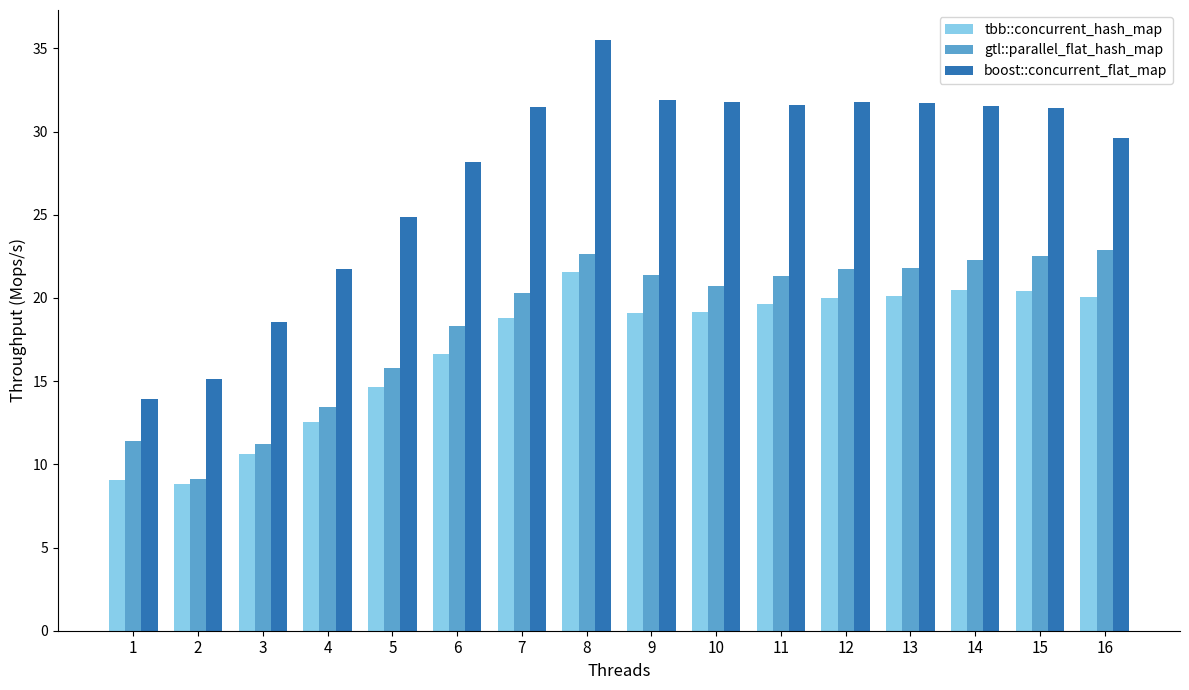

At which category does the chart reach its peak across all series?

8